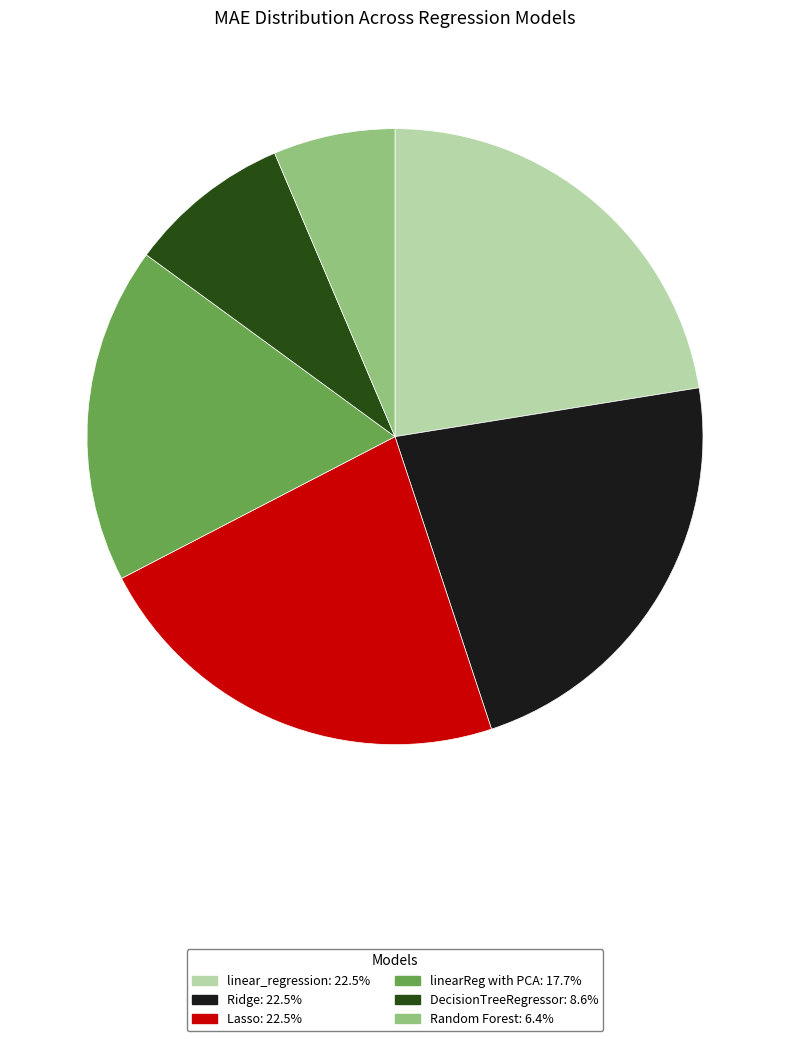

Is there a majority slice in this chart?

No